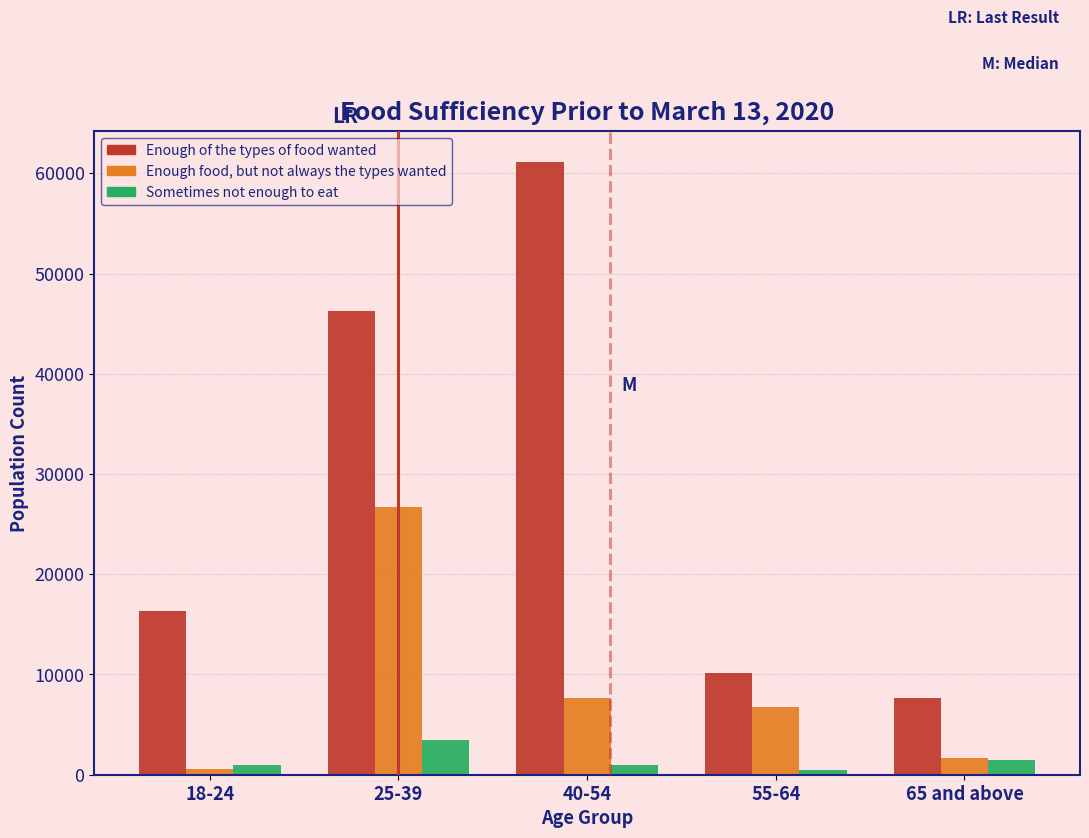

The value of Enough of the types of food wanted at 55-64 is 13844. True or false?

False